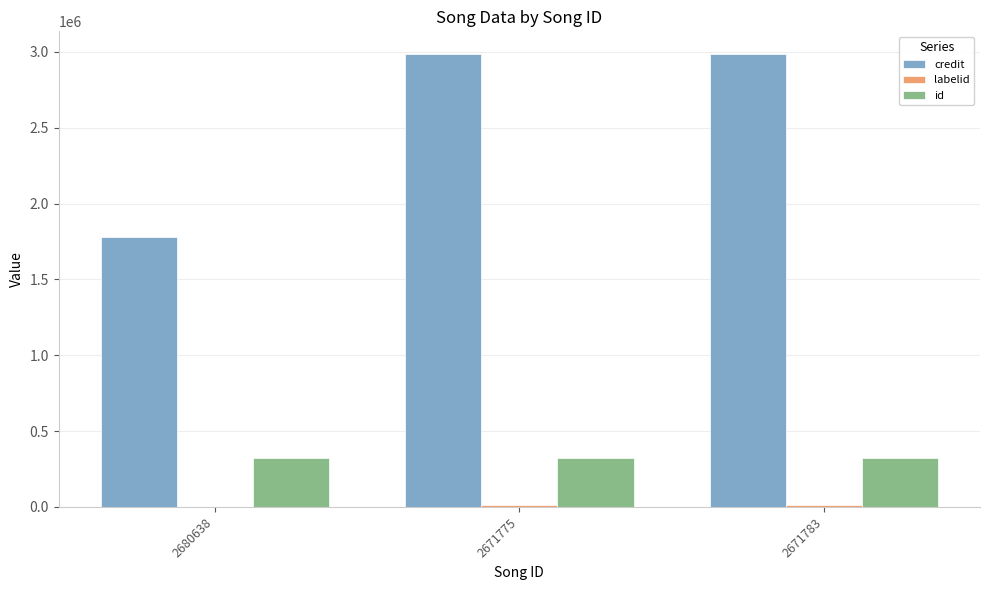

Which series has the largest total across all categories?

credit